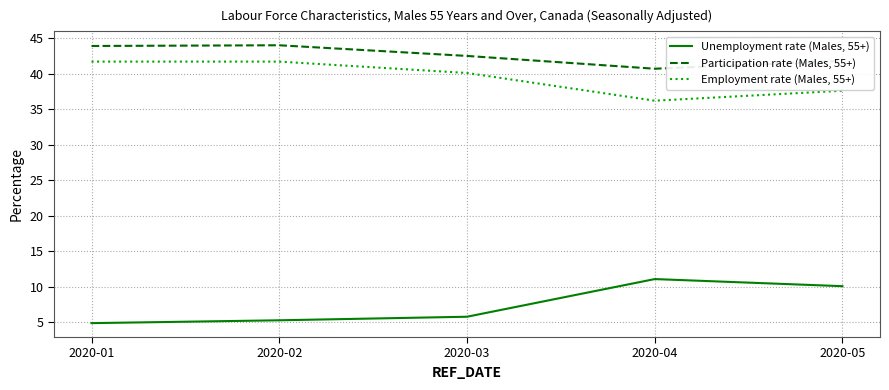

What is the difference between the highest and lowest values at 2020-04?

29.6